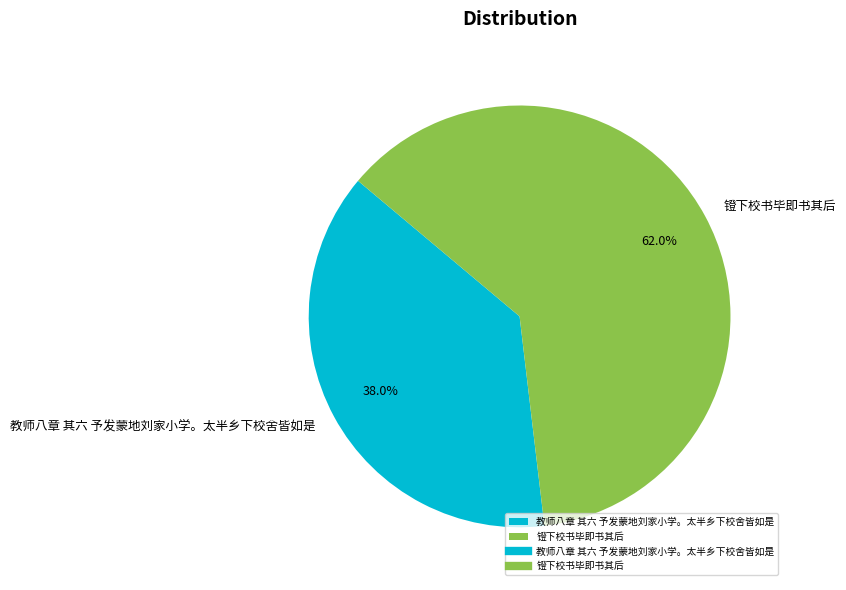

How many segments does this pie chart have?

2